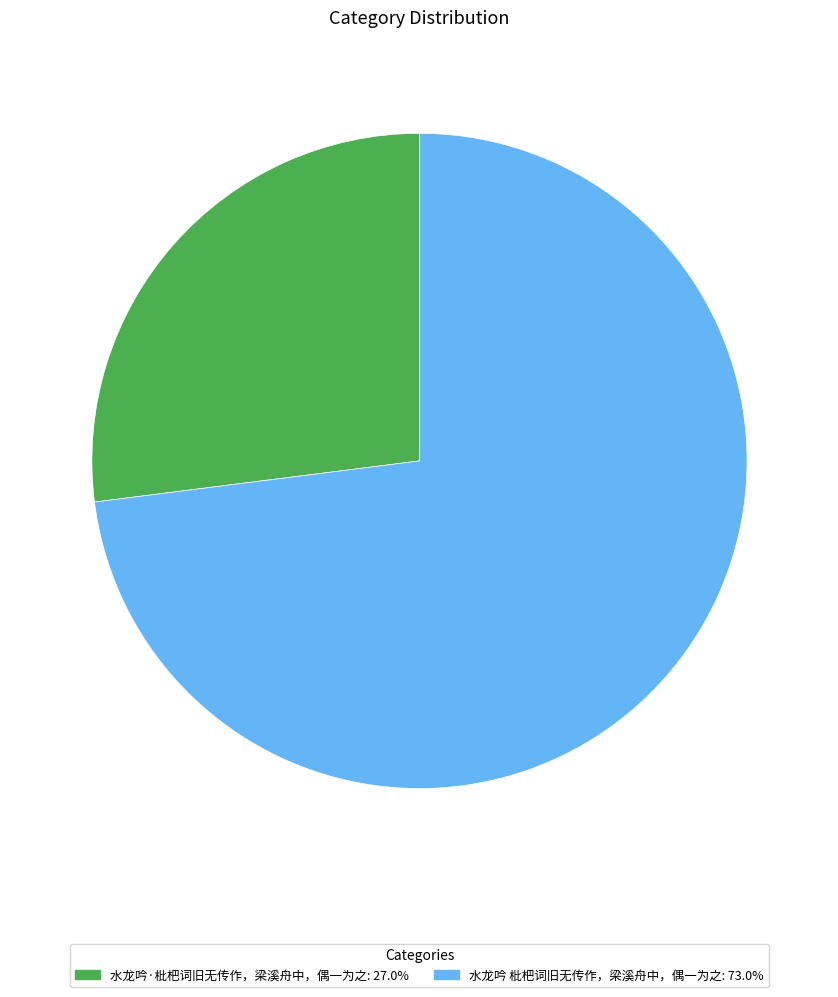

What is the smallest slice in the pie chart?

水龙吟·枇杷词旧无传作，梁溪舟中，偶一为之